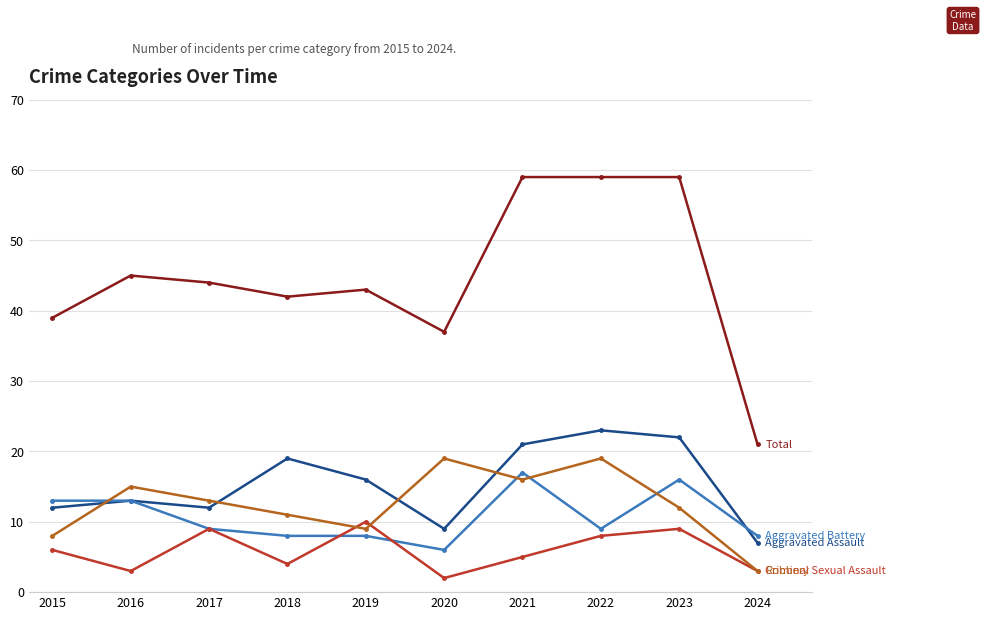

What is the total value across all series at 2023?

118